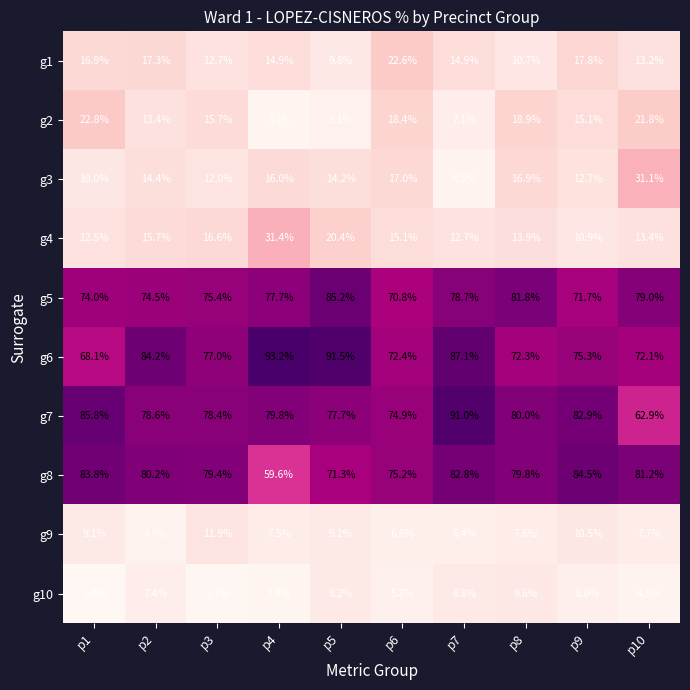

The value of g4 at p4 is 41.5. True or false?

False